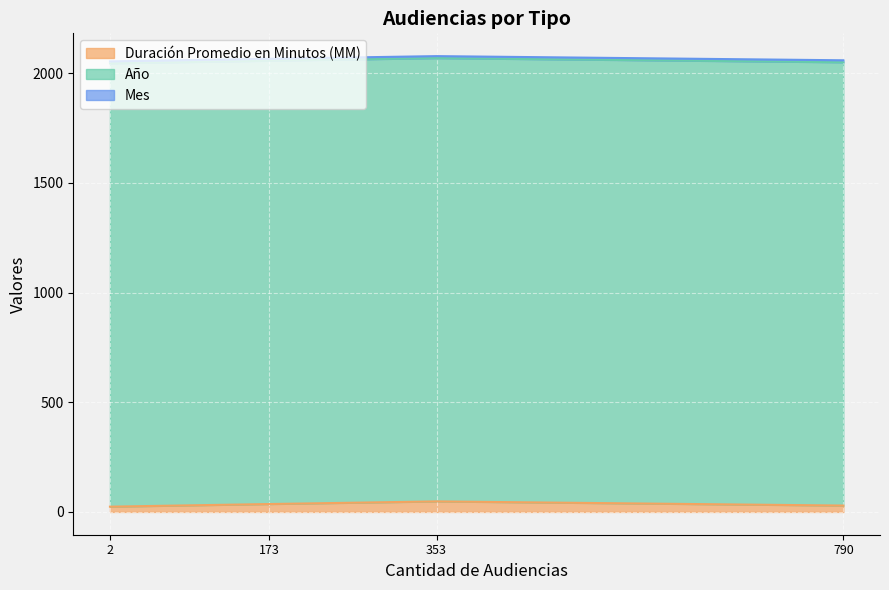

Which series has the widest spread of values?

Duración Promedio en Minutos (MM)